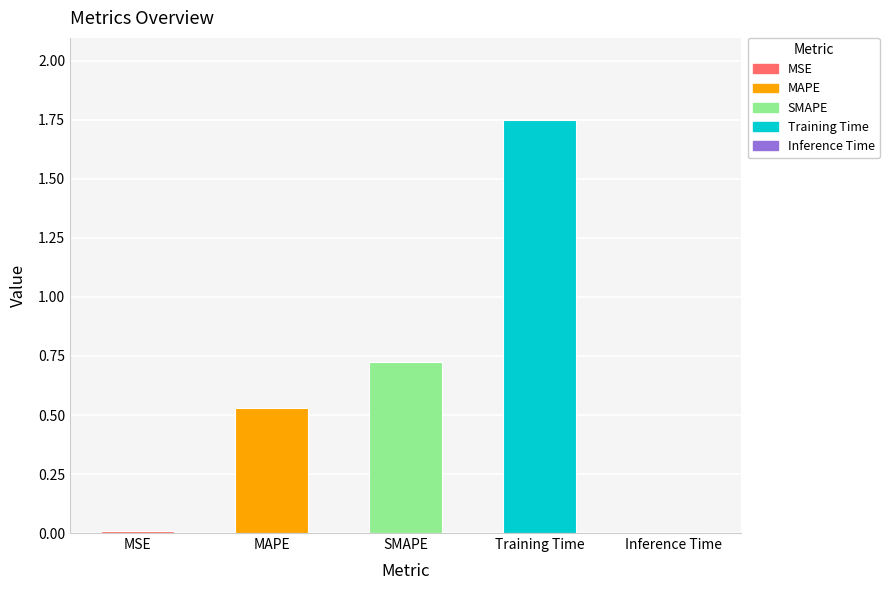

How many categories are shown in the chart?

5